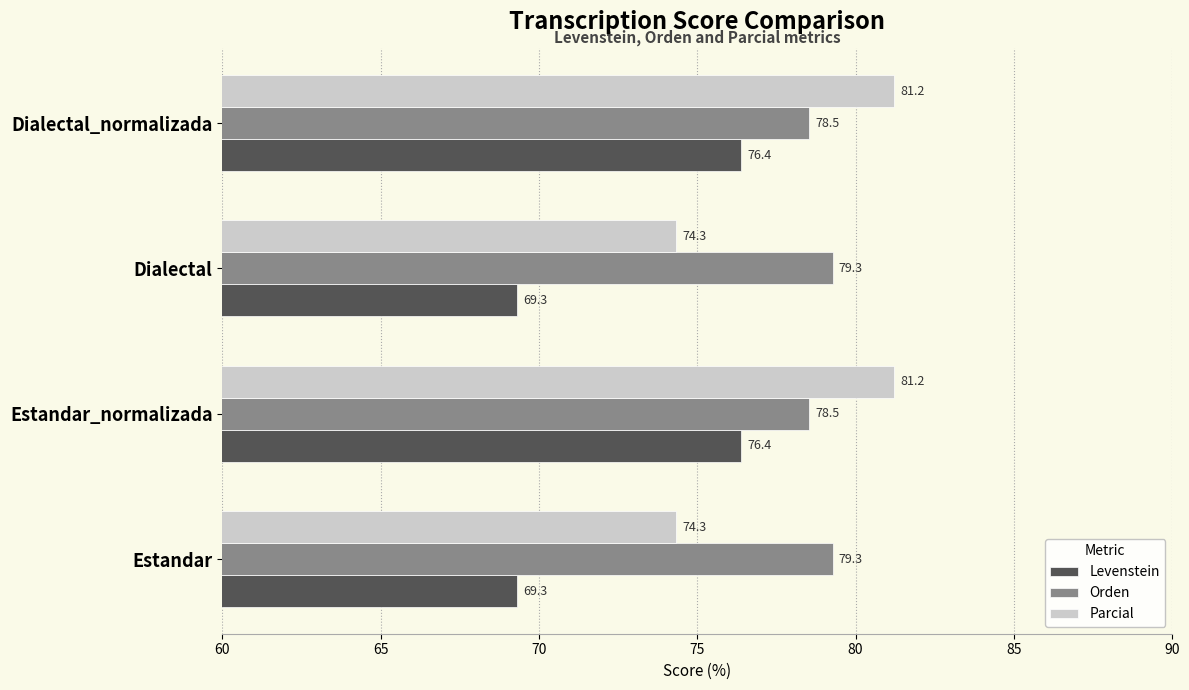

Is the value of Parcial at Estandar_normalizada greater than the value of Levenstein at Estandar_normalizada?

Yes